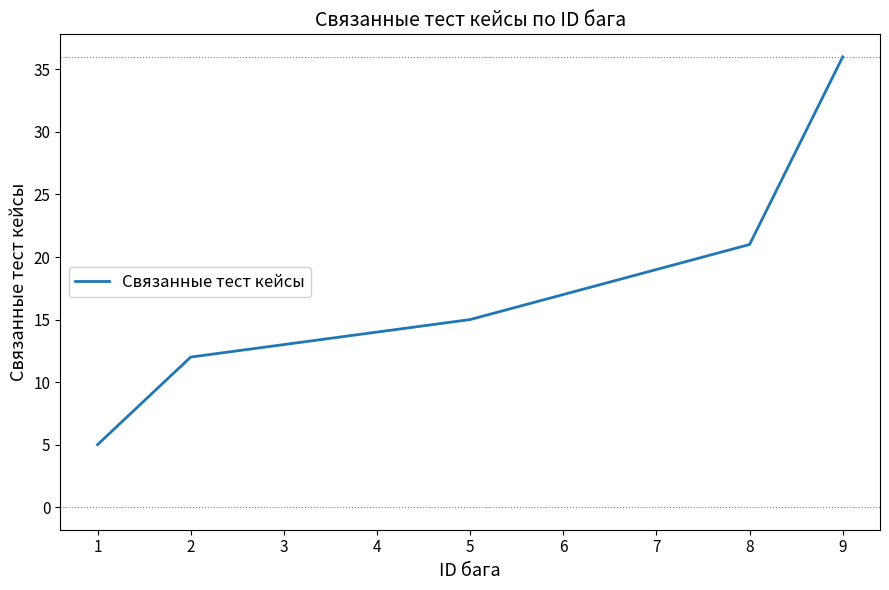

The value at 4 is 14. True or false?

True